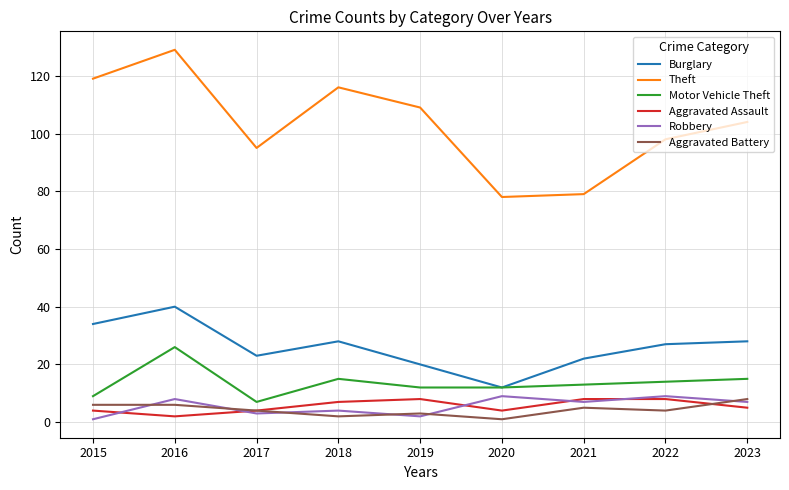

At which category is the sum across all series the highest?

2016